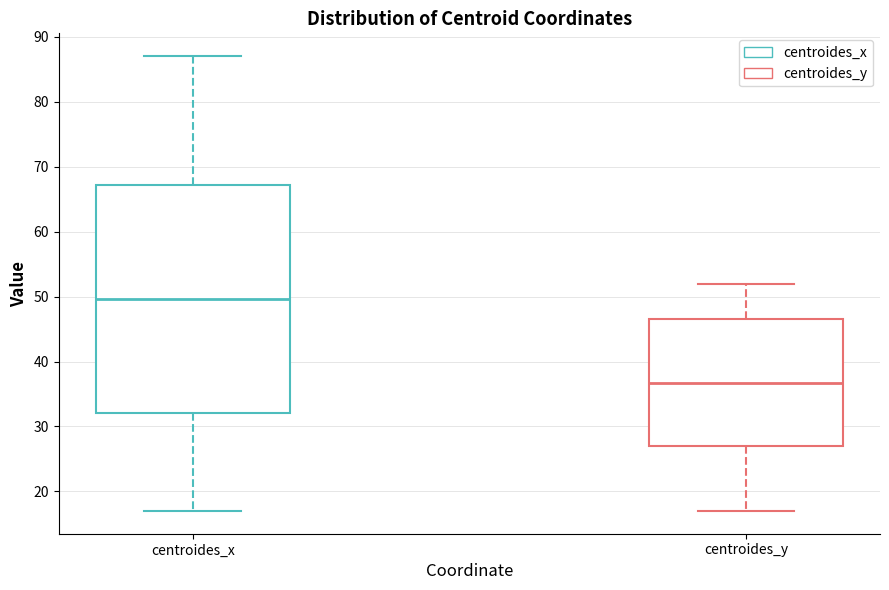

Reading left to right, read every box against the y-axis: the position of its median line, the range the box covers, and the ends of its whiskers. The values are not printed on the chart, so give them approximately, as read against the axis.

centroides_x: median 50, box 32 to 67, whiskers 17 to 87
centroides_y: median 37, box 27 to 47, whiskers 17 to 52